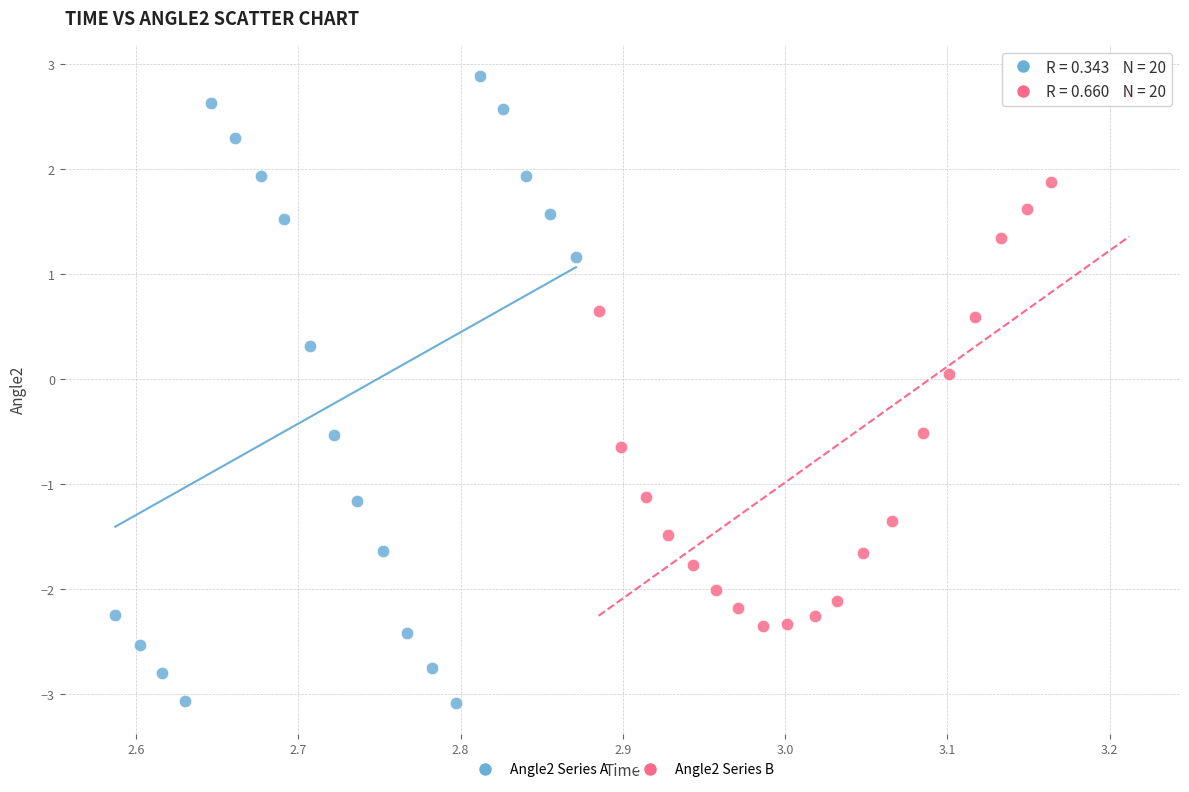

Which series reaches the minimum Y coordinate?

Angle2 Series A